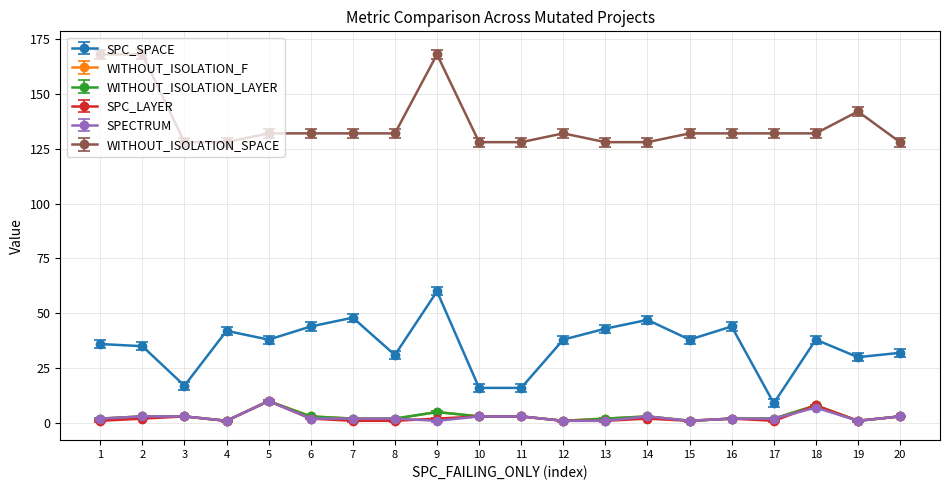

Does the chart have visible grid lines?

Yes